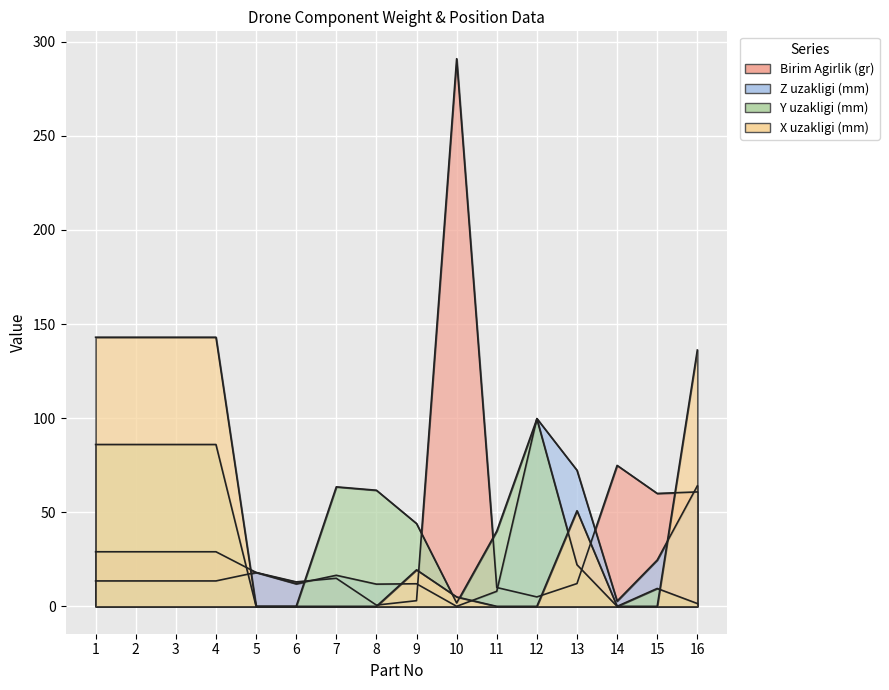

Reading left to right, transcribe all the data shown in this chart.

Birim Agirlik (gr): 29.0	29.0	29.0	29.0	18.0	13.0	14.9	0.7	3.0	291.0	10.0	5.0	12.1	74.9	60.0	60.8
Z uzakligi (mm): 13.5	13.5	13.5	13.5	18.0	12.0	16.5	11.8	12.0	0.0	8.0	99.8	72.3	2.8	24.6	64.0
Y uzakligi (mm): 86.0	86.0	86.0	86.0	0.0	0.0	63.5	61.7	44.0	1.8	40.0	99.6	22.1	0.0	9.5	1.5
X uzakligi (mm): 143.0	143.0	143.0	143.0	0.0	0.0	0.0	0.0	19.4	5.0	0.0	0.0	50.8	0.0	0.0	136.2